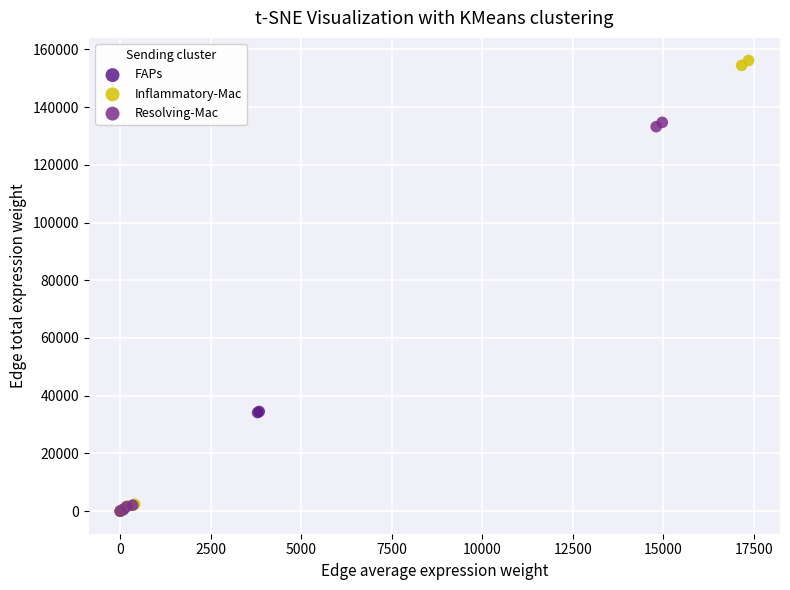

Which series has the largest Y range (max minus min)?

Inflammatory-Mac